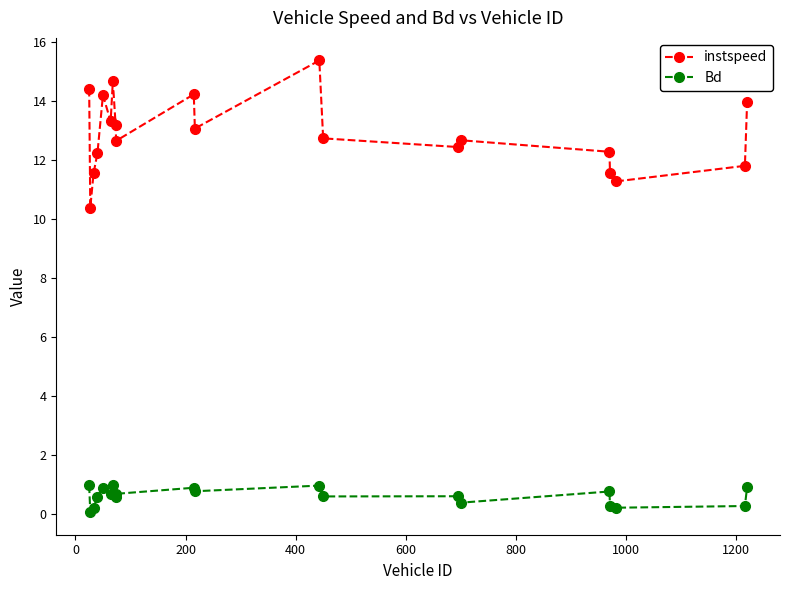

Does the chart have visible grid lines?

No